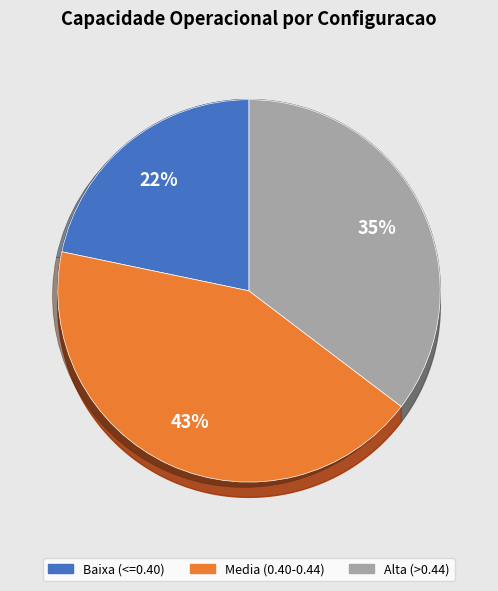

Does 4 account for over 50% of the chart?

No